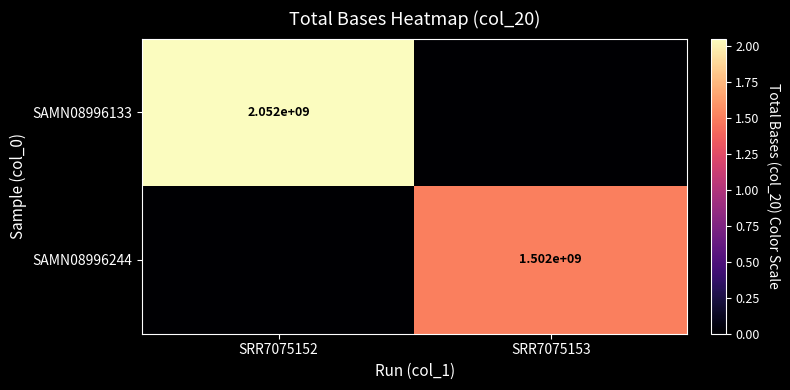

Which has a higher value, SRR7075152 or SRR7075153?

SRR7075152